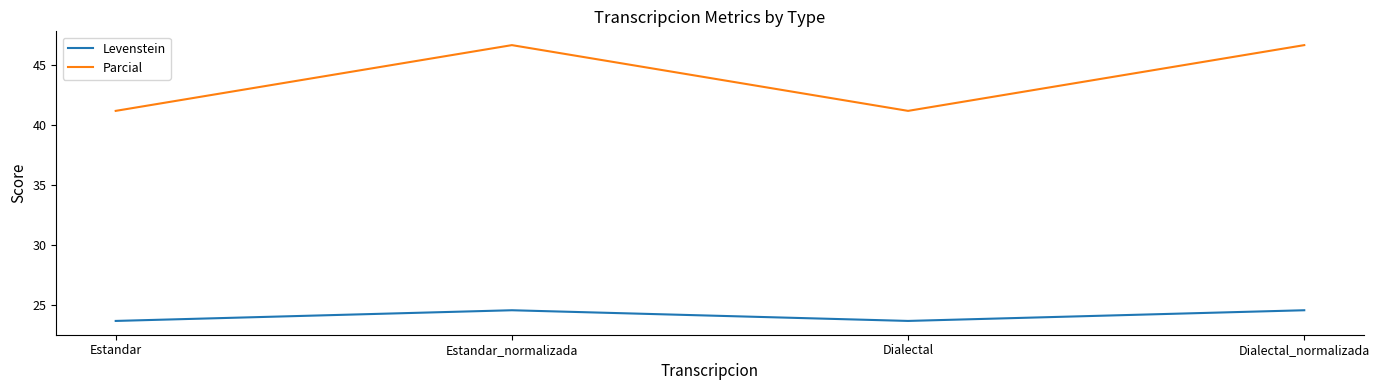

True or false: Levenstein and Parcial intersect in this chart.

False